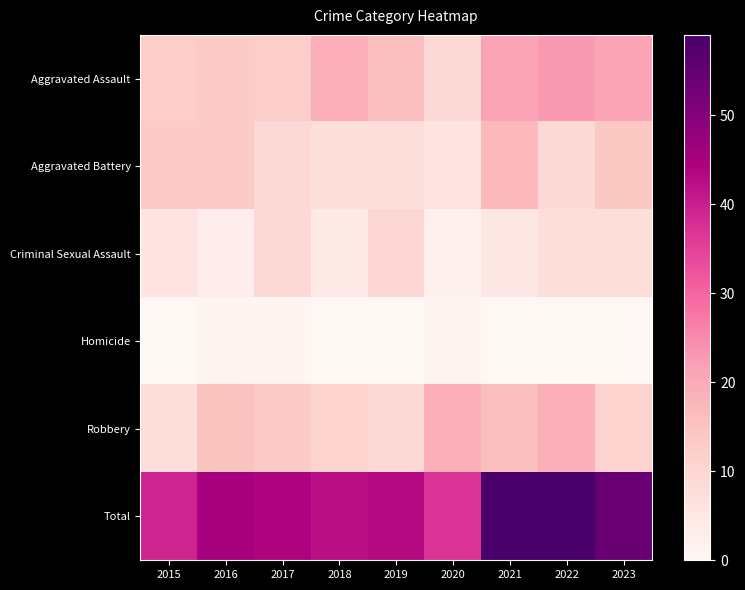

Reading left to right, what are all the values shown in this chart?

Aggravated Assault: 2015=12	2016=13	2017=12	2018=19	2019=16	2020=9	2021=21	2022=23	2023=21
Aggravated Battery: 2015=13	2016=13	2017=9	2018=8	2019=8	2020=6	2021=17	2022=9	2023=14
Criminal Sexual Assault: 2015=6	2016=3	2017=9	2018=4	2019=10	2020=2	2021=5	2022=8	2023=8
Homicide: 2015=0	2016=1	2017=1	2018=0	2019=0	2020=1	2021=0	2022=0	2023=0
Robbery: 2015=8	2016=15	2017=13	2018=11	2019=9	2020=19	2021=16	2022=19	2023=11
Total: 2015=39	2016=45	2017=44	2018=42	2019=43	2020=37	2021=59	2022=59	2023=54